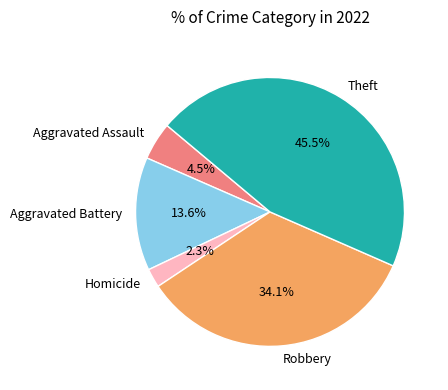

Which category has the biggest portion of the pie?

Theft